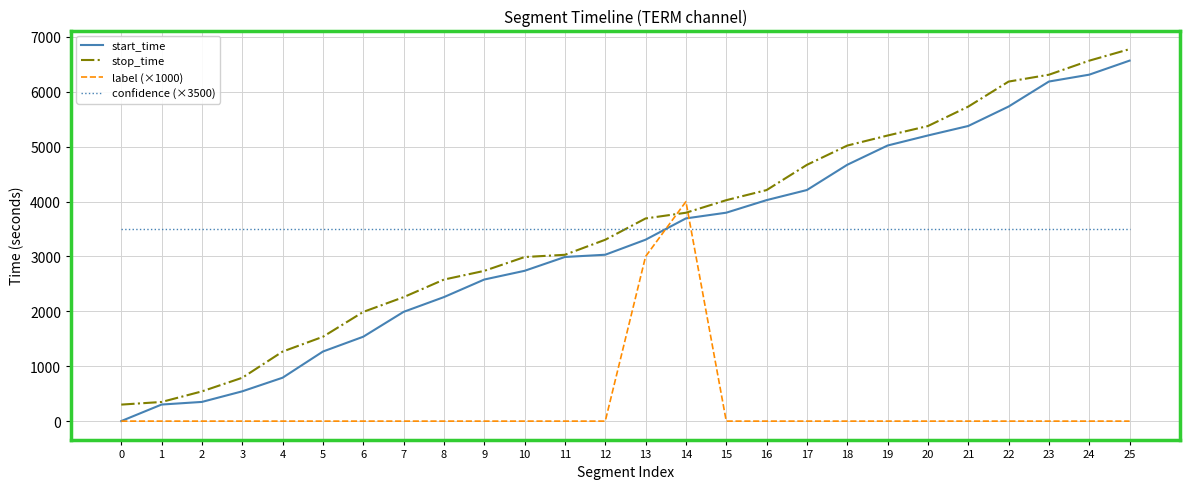

What is the total value across all series at 21?

14609